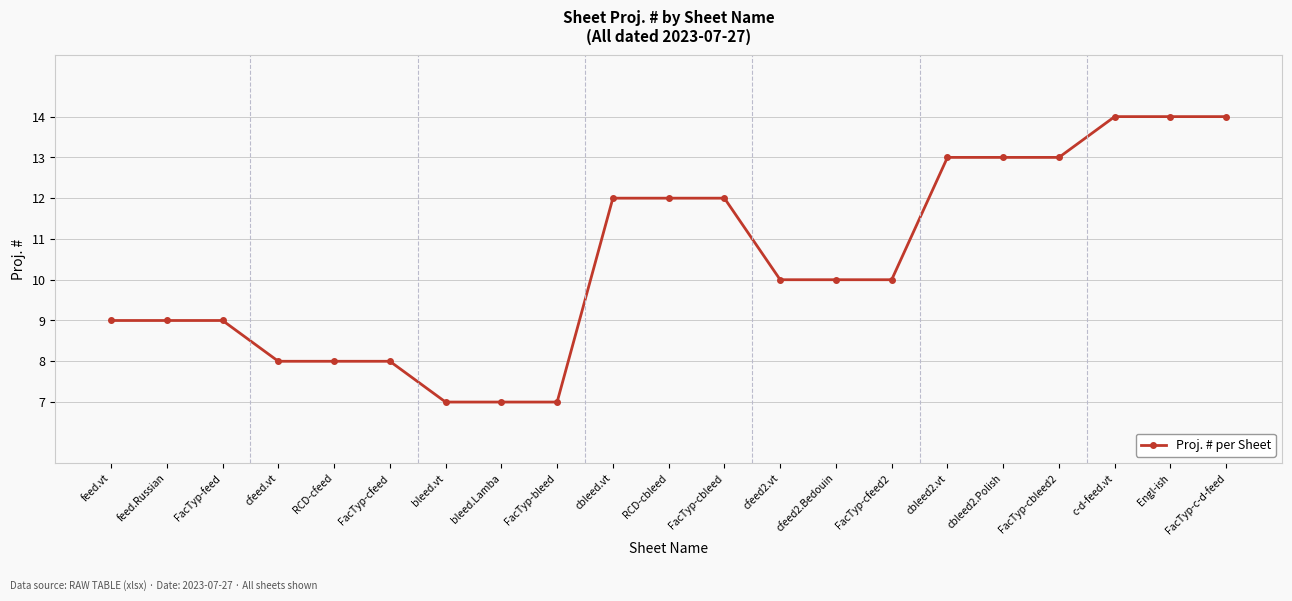

What is the difference between the values at FacTyp-bleed and cfeed.vt?

1